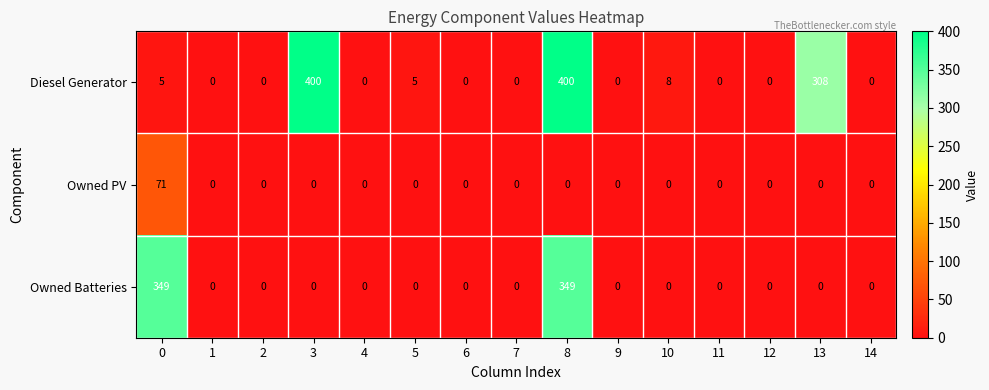

What is the difference between the Owned Batteries values at 11 and 0?

349